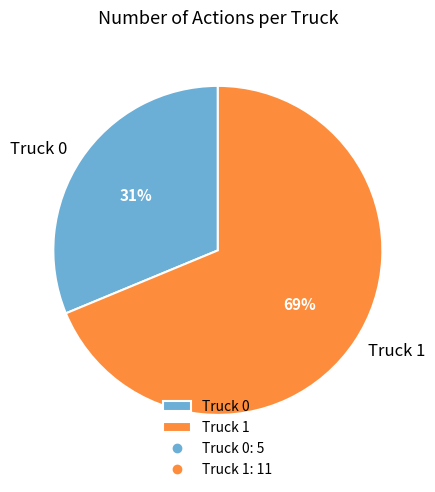

Combined, do Truck 0 and Truck 1 account for over 50%?

Yes